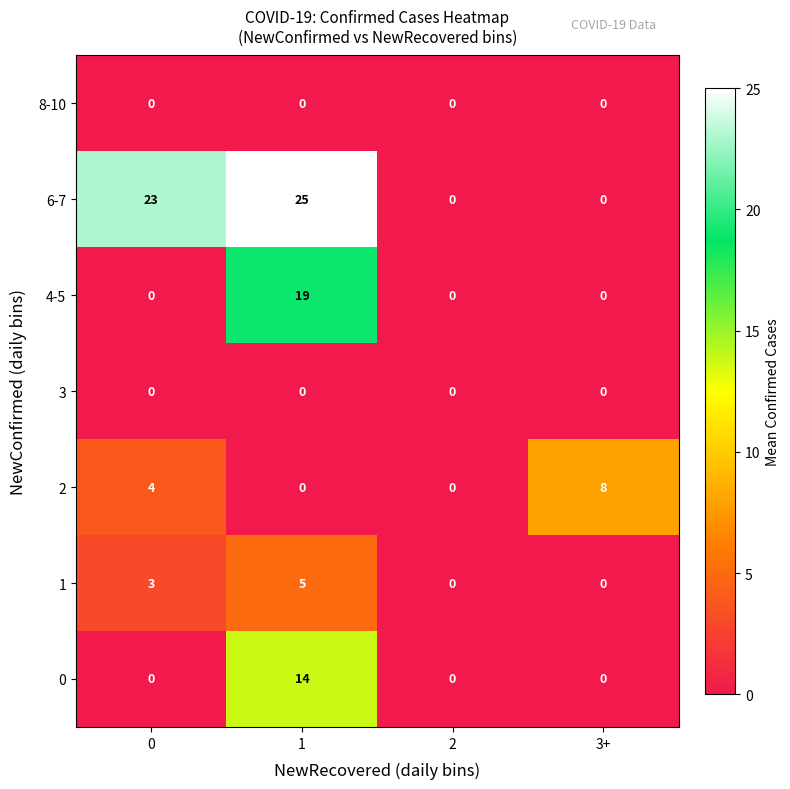

Is the value of 4-5 at 3+ greater than the value of 2 at 0?

No